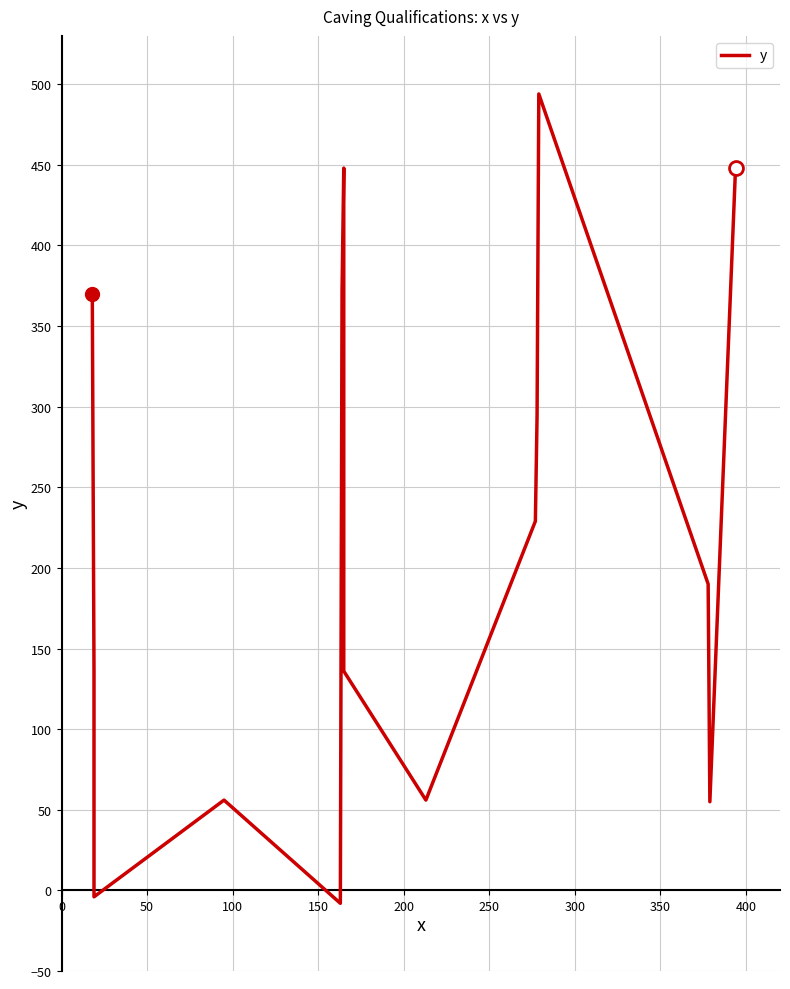

Count the number of data series in this chart.

1